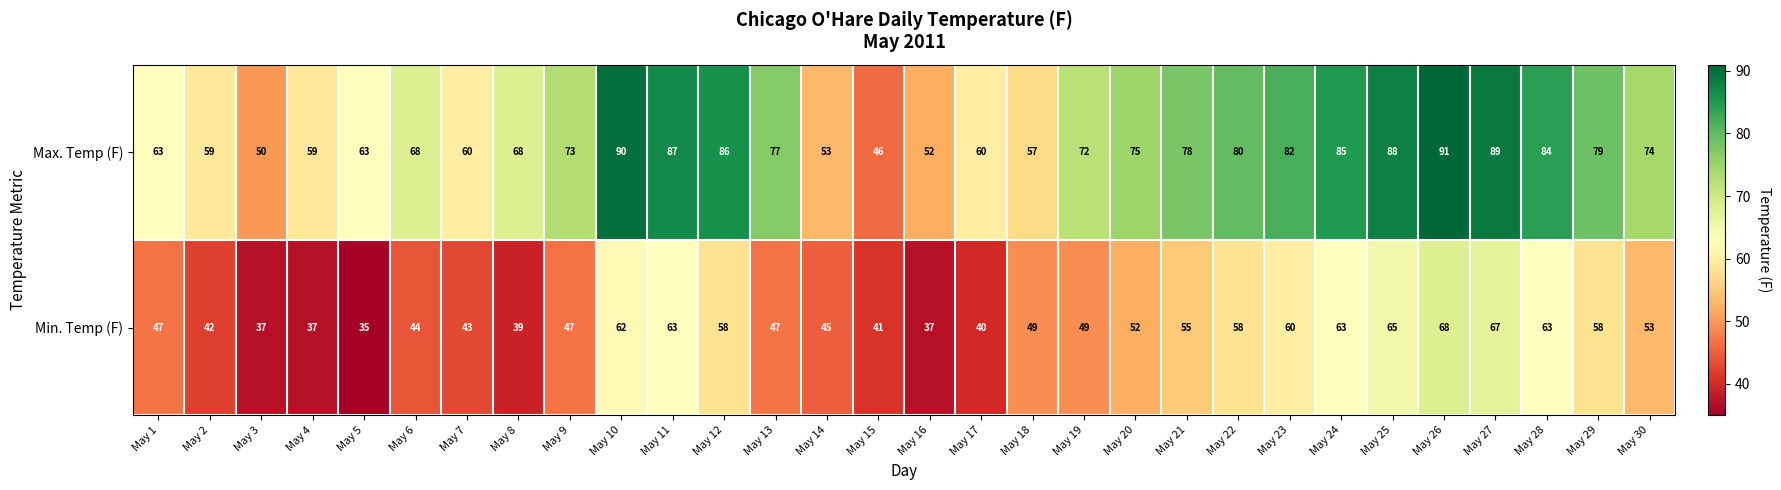

Which series has the widest spread of values?

Max. Temp (F)